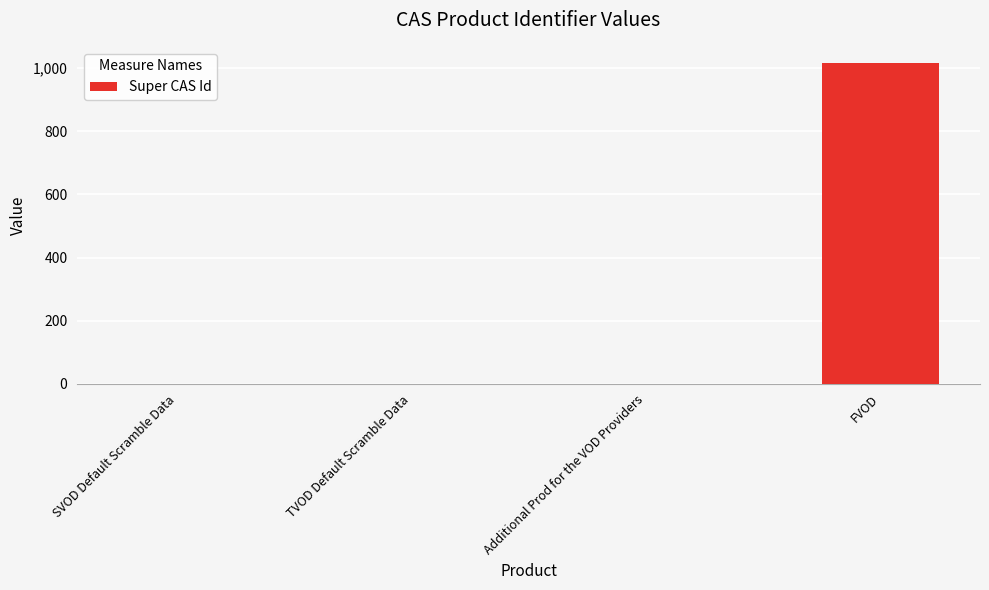

The value at FVOD is 1016. True or false?

True